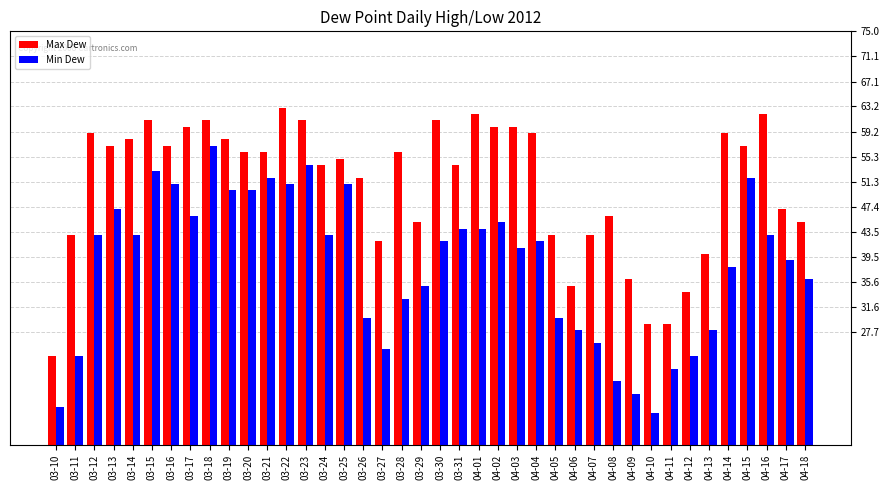

What is the sum of all Max Dew values?

2039